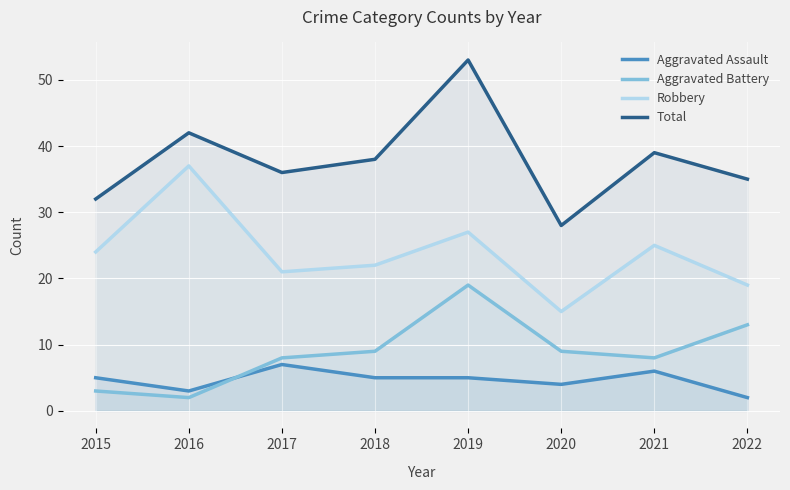

What is the value of the Total point at the 2nd from the left?

42